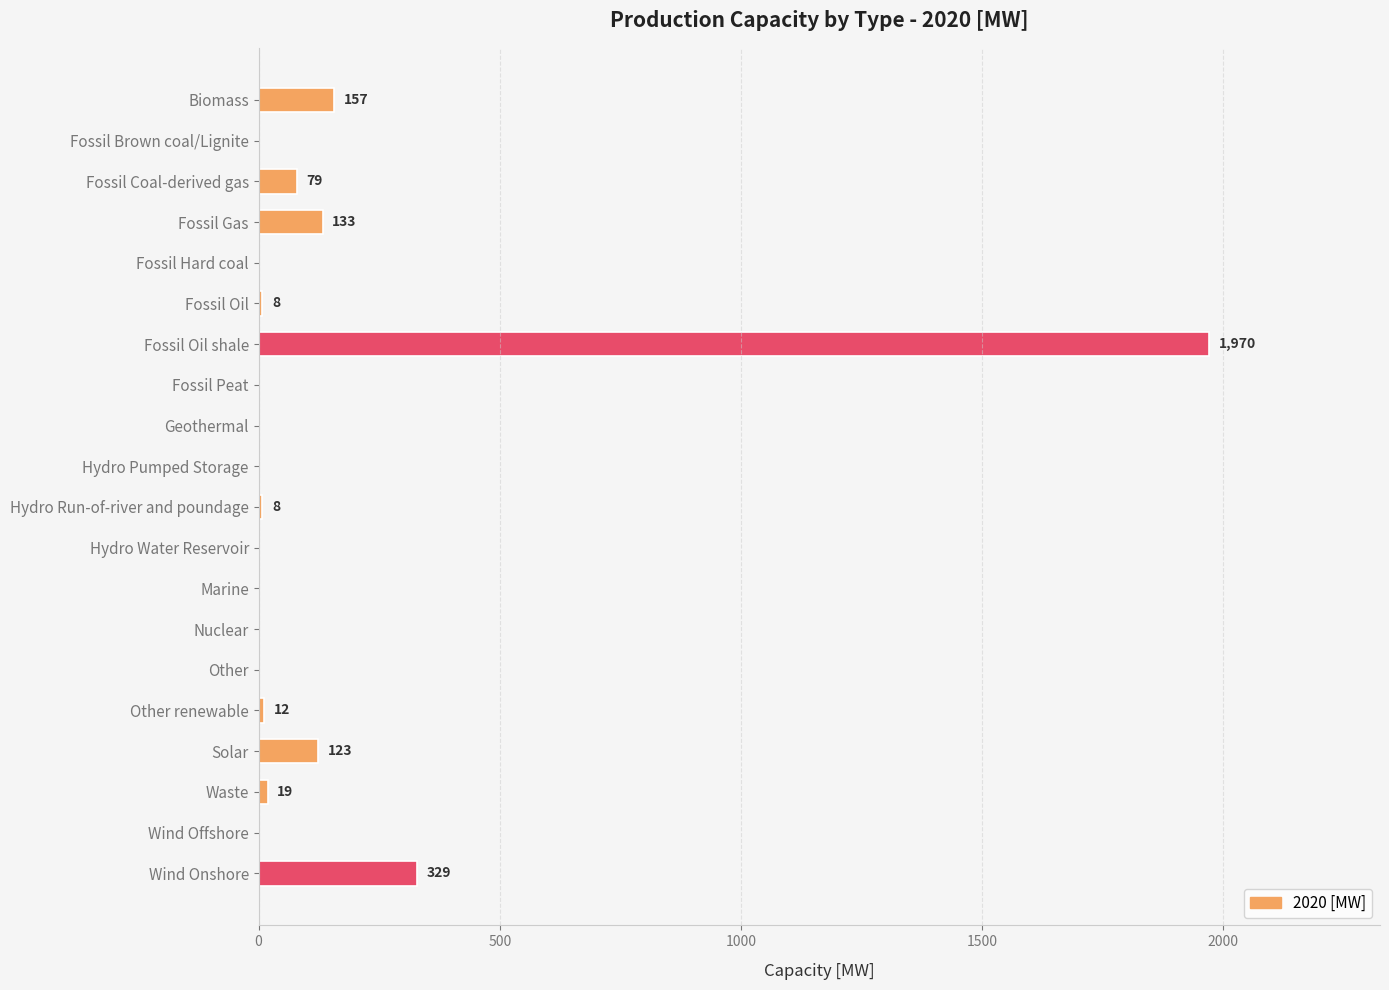

The chart shows a value of 329 at Wind Onshore. True or false?

True